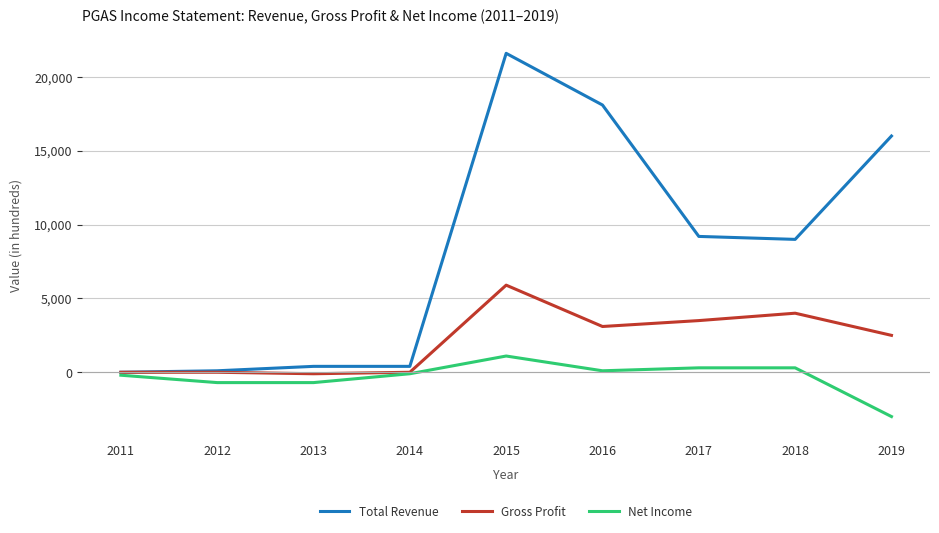

Rank the series by their maximum value, from lowest to highest.

Net Income, Gross Profit, Total Revenue